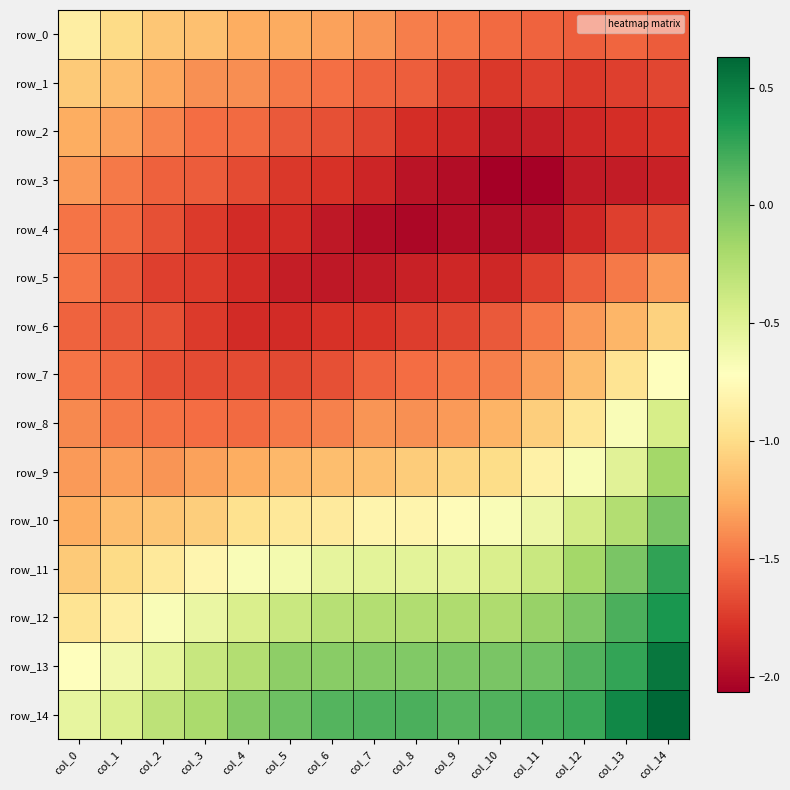

The row_0 series shows -0.5 at col_9. True or false?

False